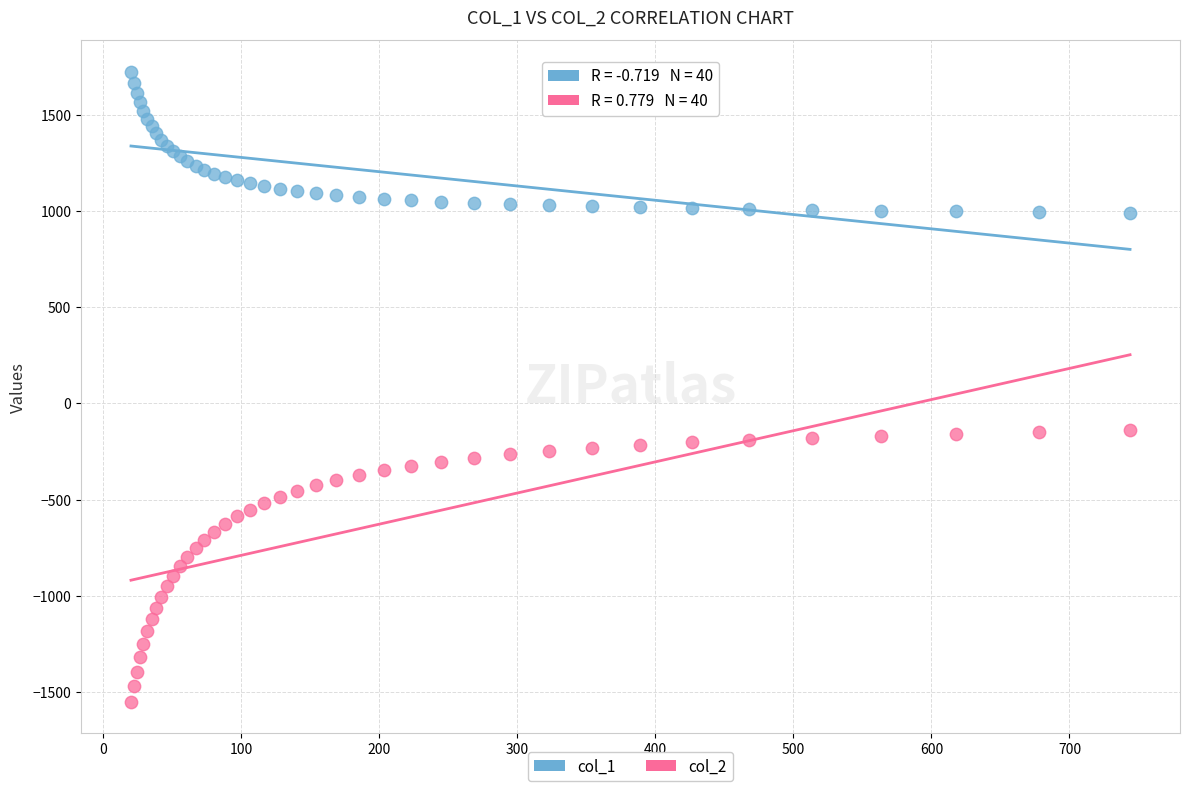

Which series reaches the maximum Y coordinate?

col_1